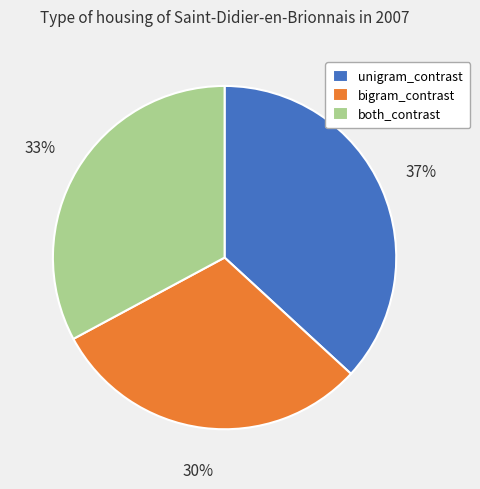

True or false: unigram_contrast accounts for 37% of the total.

True